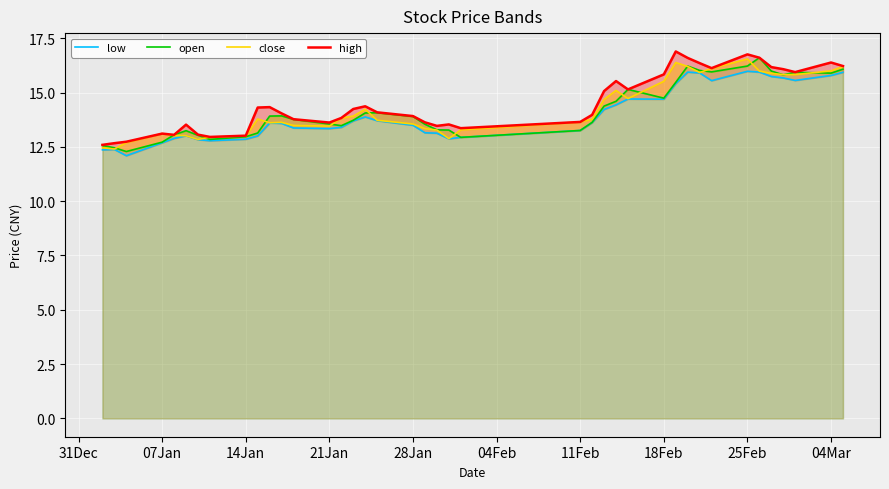

Which has a higher value, 28Jan or 04Mar?

04Mar